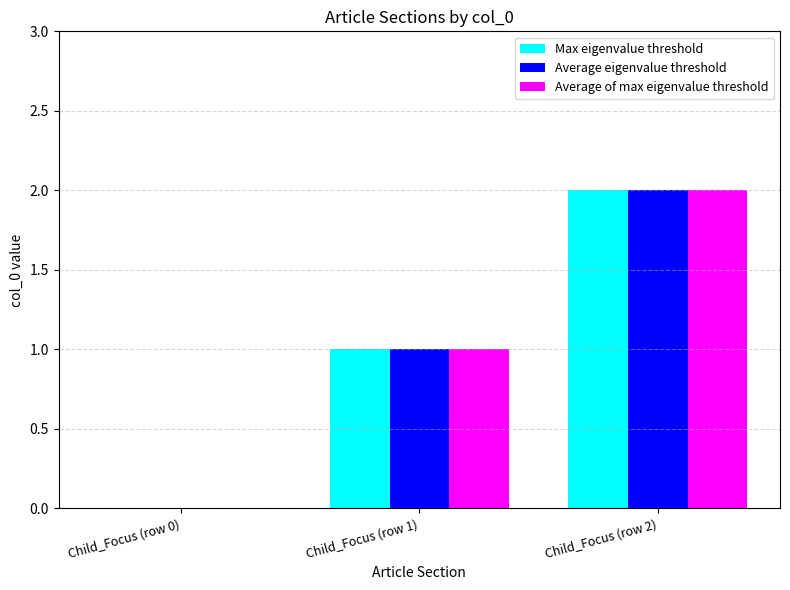

What is the total value across all series at Child_Focus (row 1)?

3